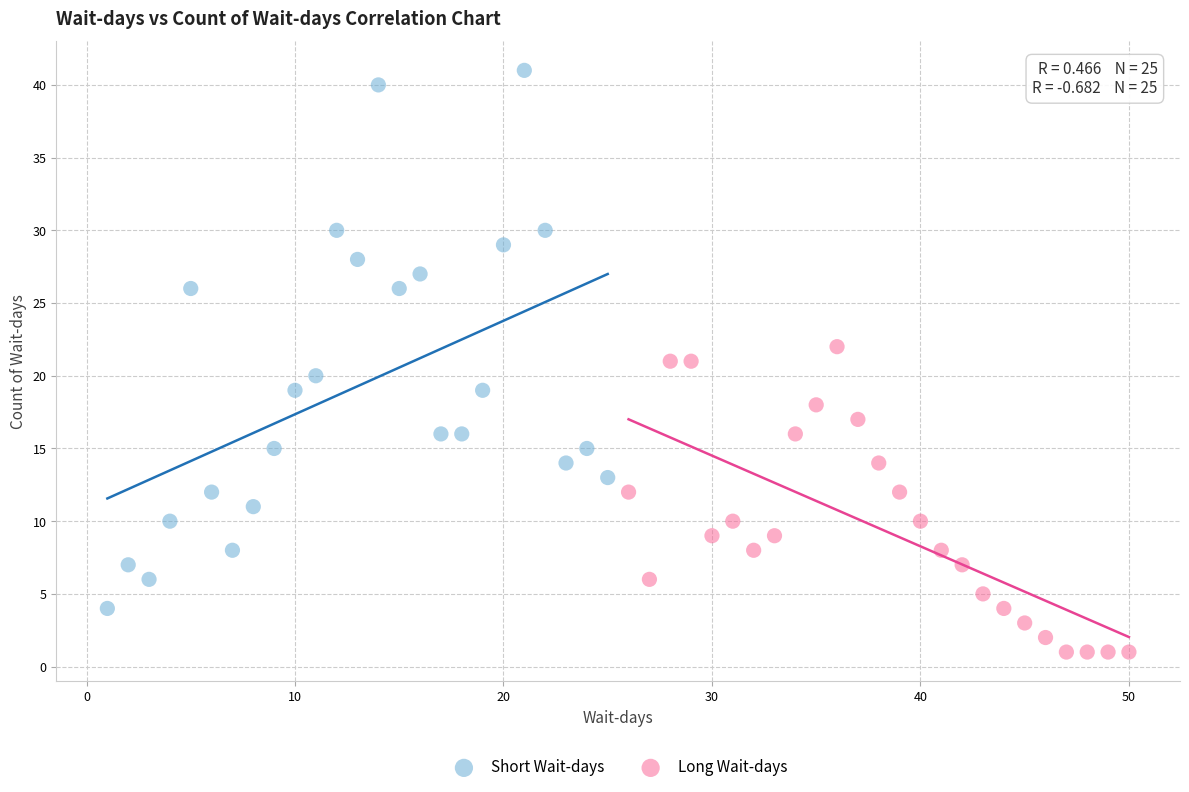

Which series has the widest spread of Y values?

Short Wait-days